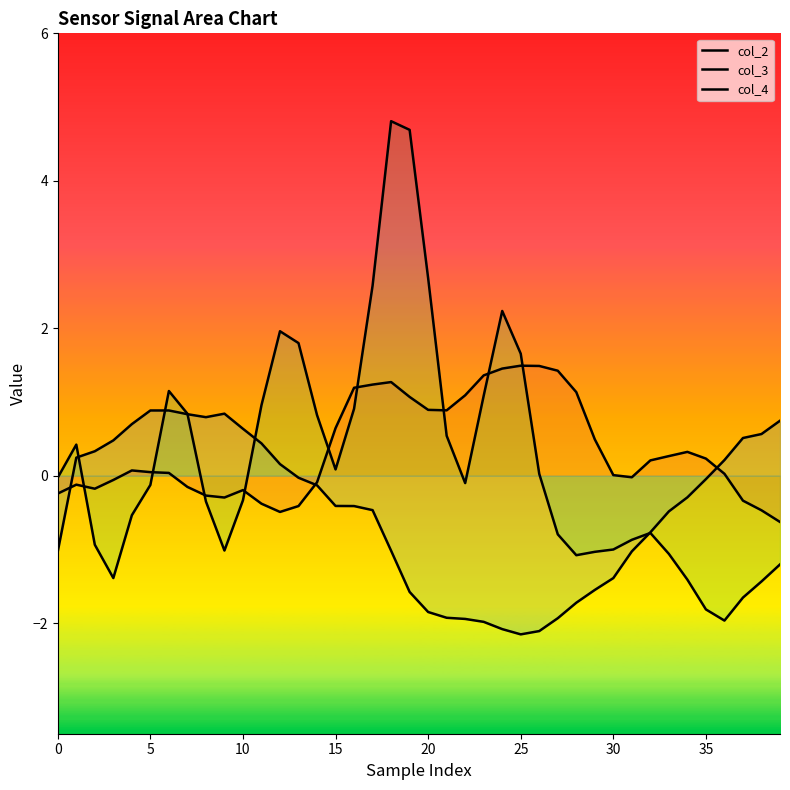

How many series are shown in this chart?

3